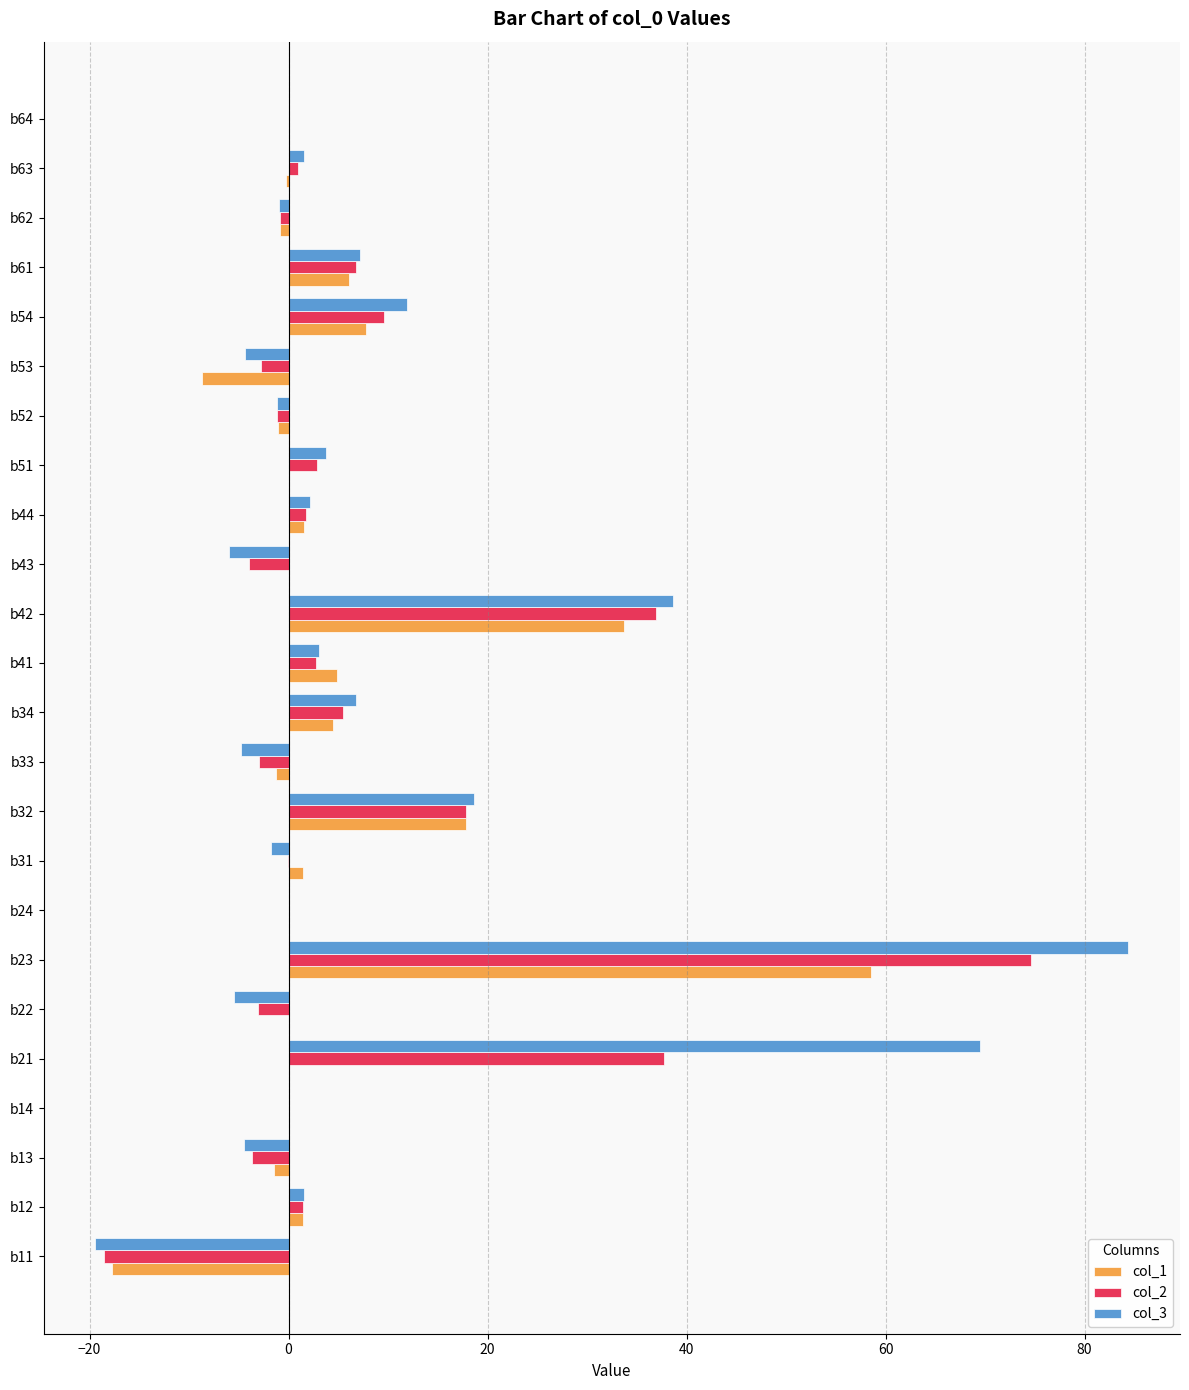

Is it true that col_3 equals -4.8 at b33?

True